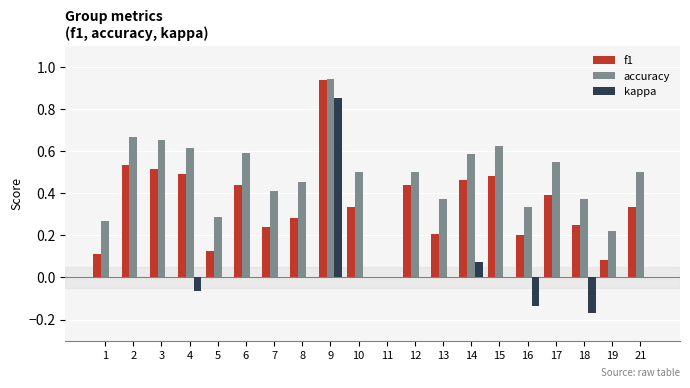

What are all the series names shown in the legend?

f1, accuracy, kappa